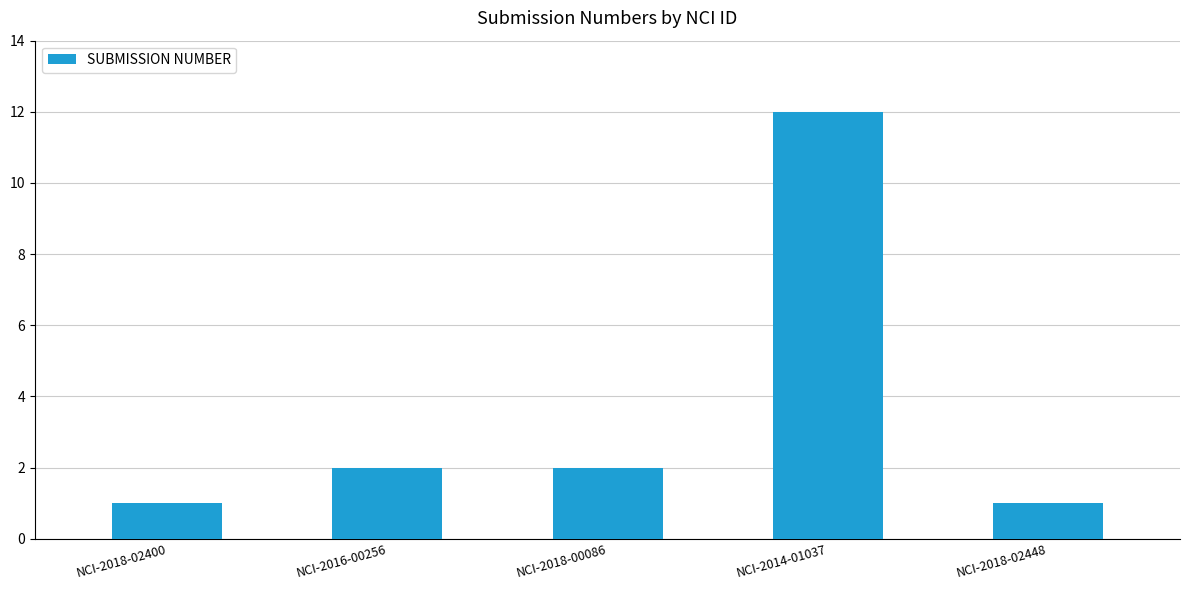

Does the chart contain any negative values?

No